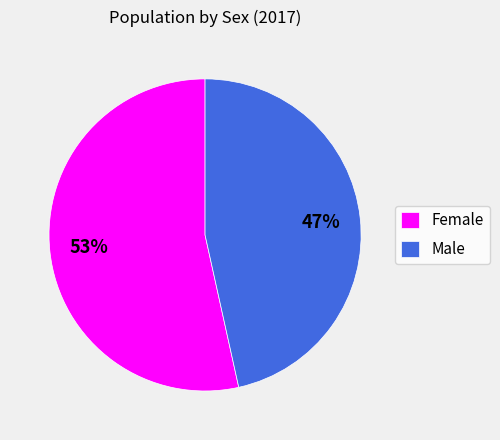

To the nearest percent, what portion does Female represent?

53%